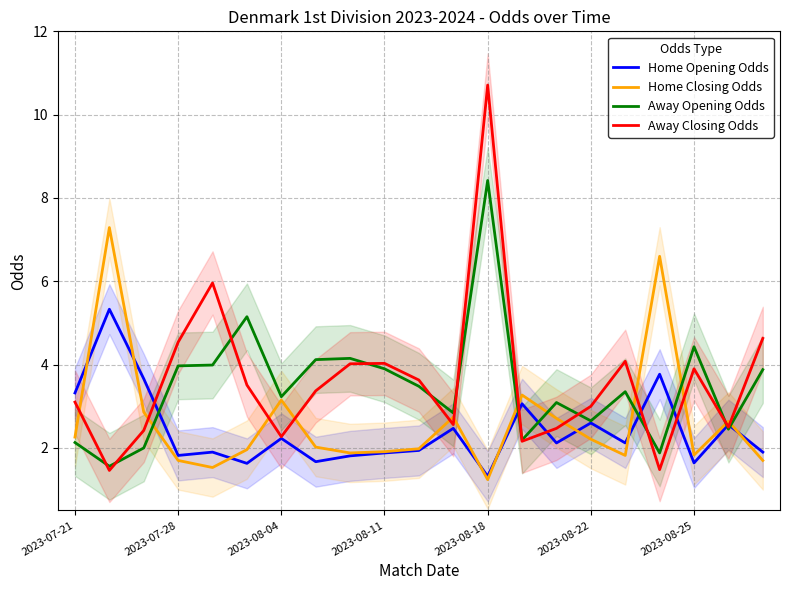

Does the chart have visible grid lines?

Yes